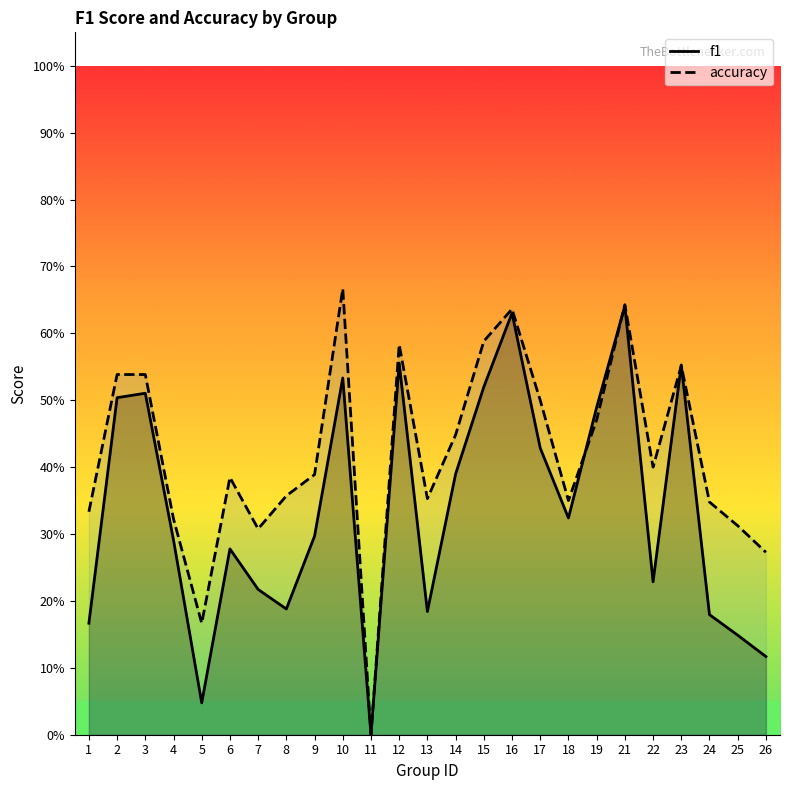

Is it true that accuracy equals 0.5 at 19?

True